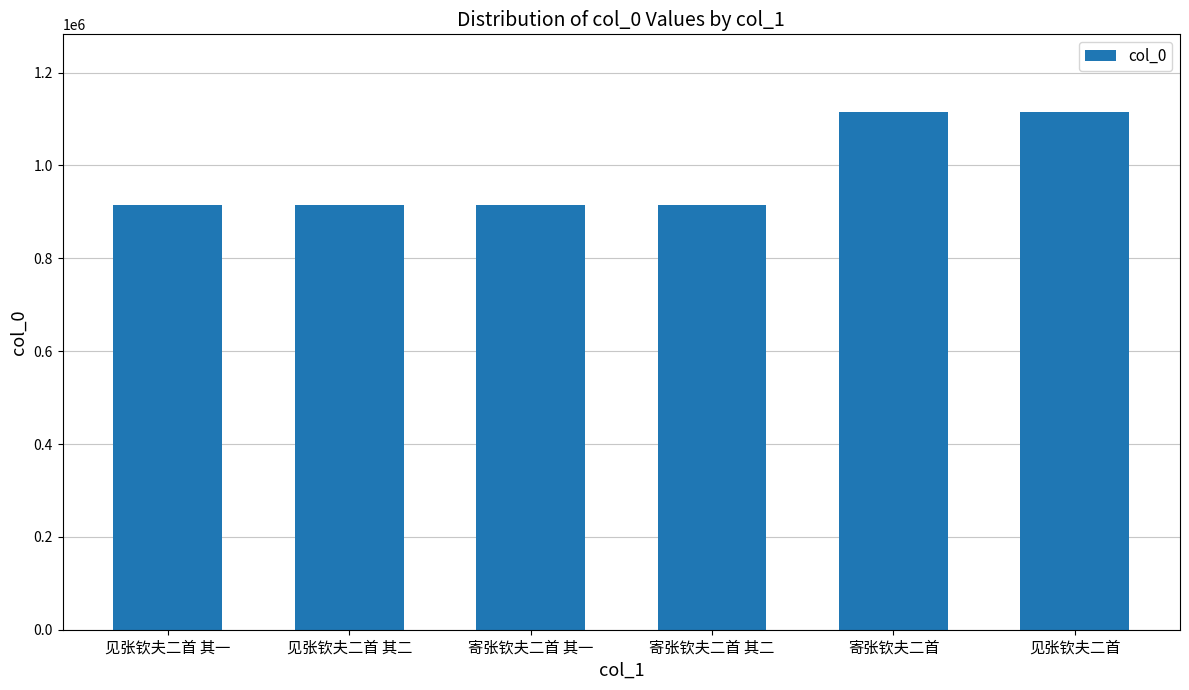

Which has a higher value, 寄张钦夫二首 其一 or 寄张钦夫二首?

寄张钦夫二首